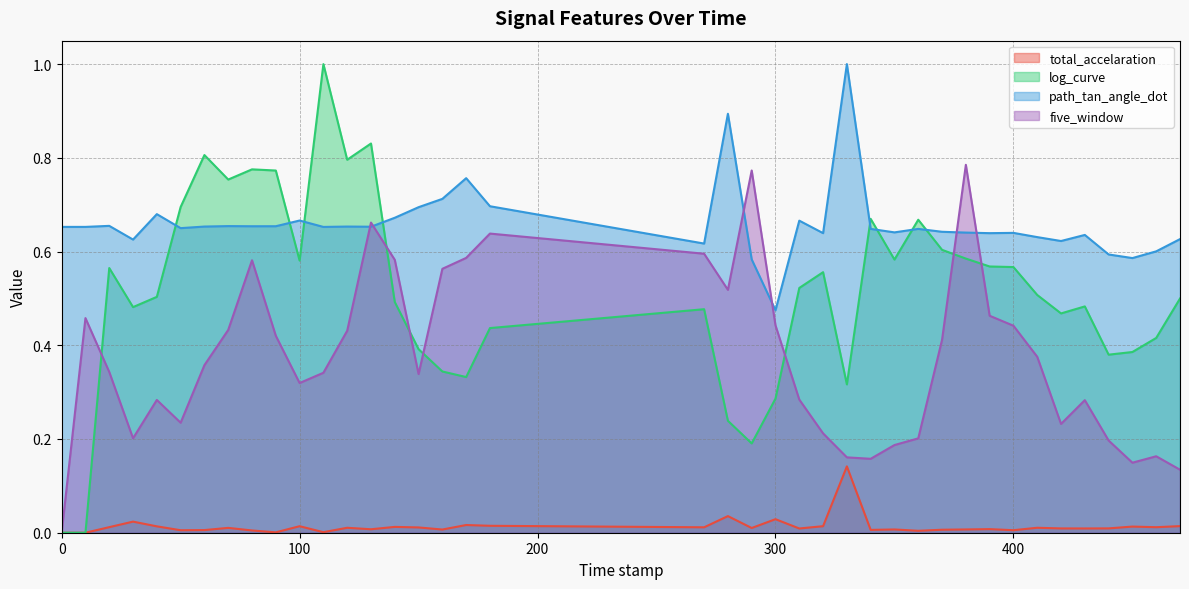

Between 120.0 and 300.0, which series saw the biggest shift?

log_curve